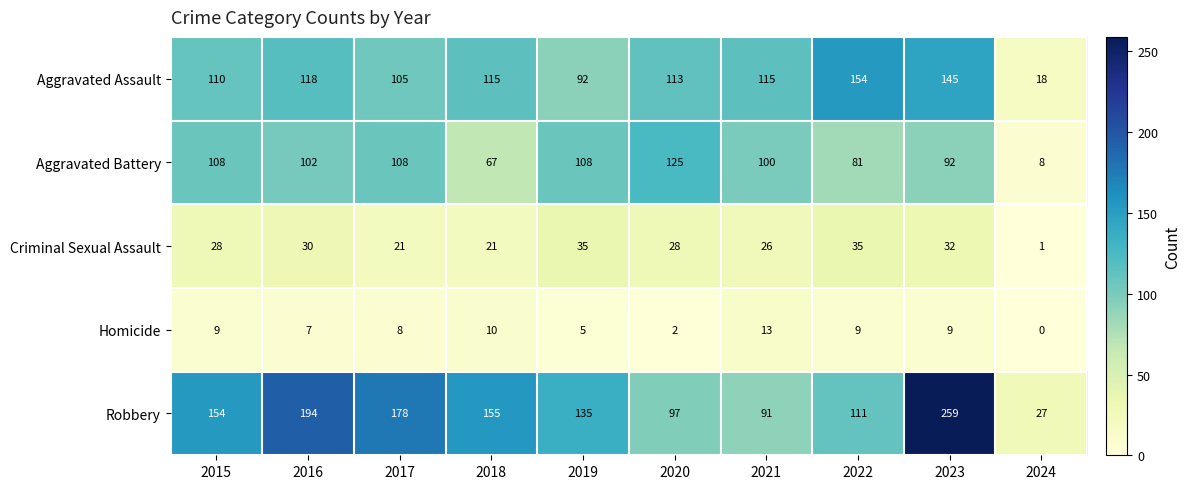

At 2020, list the series in order from largest to smallest.

Aggravated Battery, Aggravated Assault, Robbery, Criminal Sexual Assault, Homicide